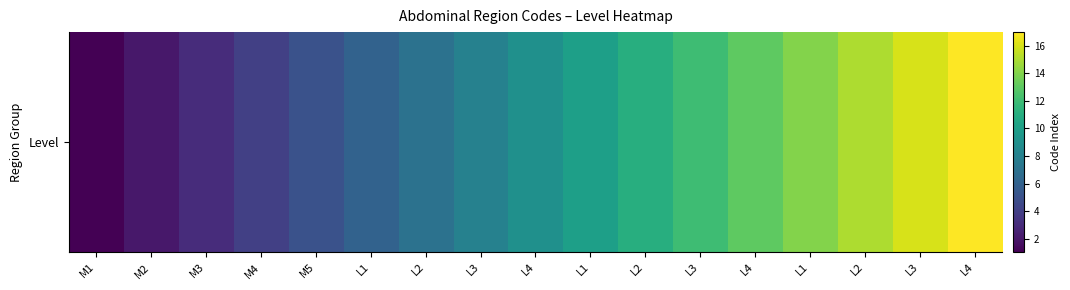

Reading left to right, what are all the values shown in this chart?

M1=1	M2=2	M3=3	M4=4	M5=5	L1=6	L2=7	L3=8	L4=9	L1=10	L2=11	L3=12	L4=13	L1=14	L2=15	L3=16	L4=17